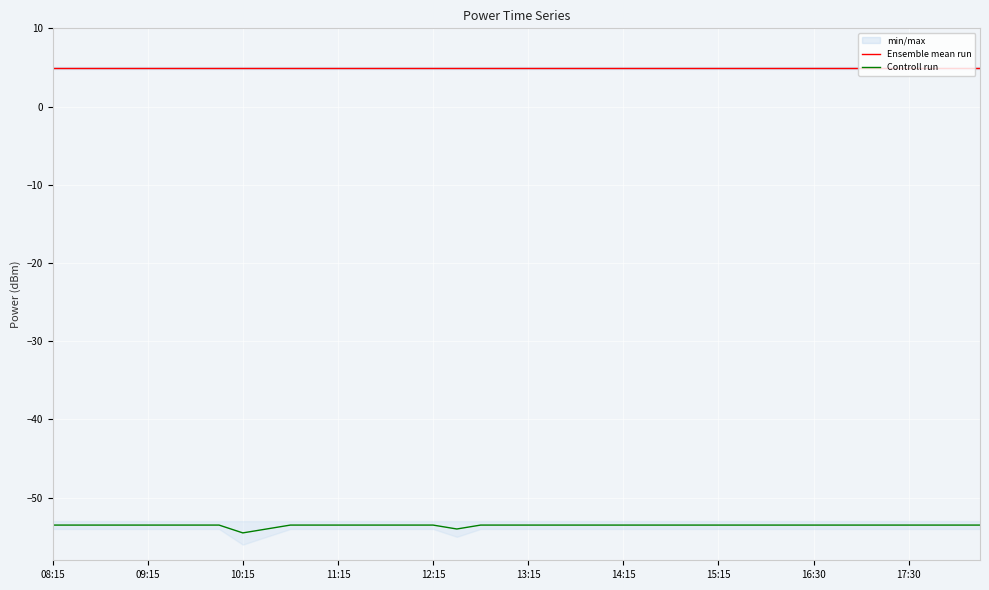

What is the maximum value for Controll run?

-53.5